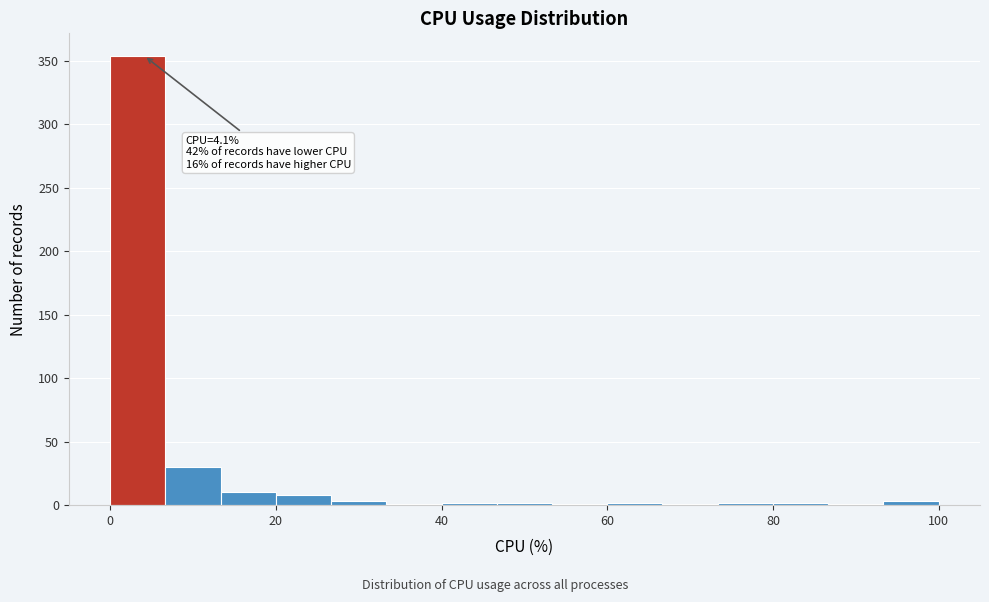

Around what value on the x-axis is the tallest bar? Give the approximate position of its centre, as read against the axis.

4